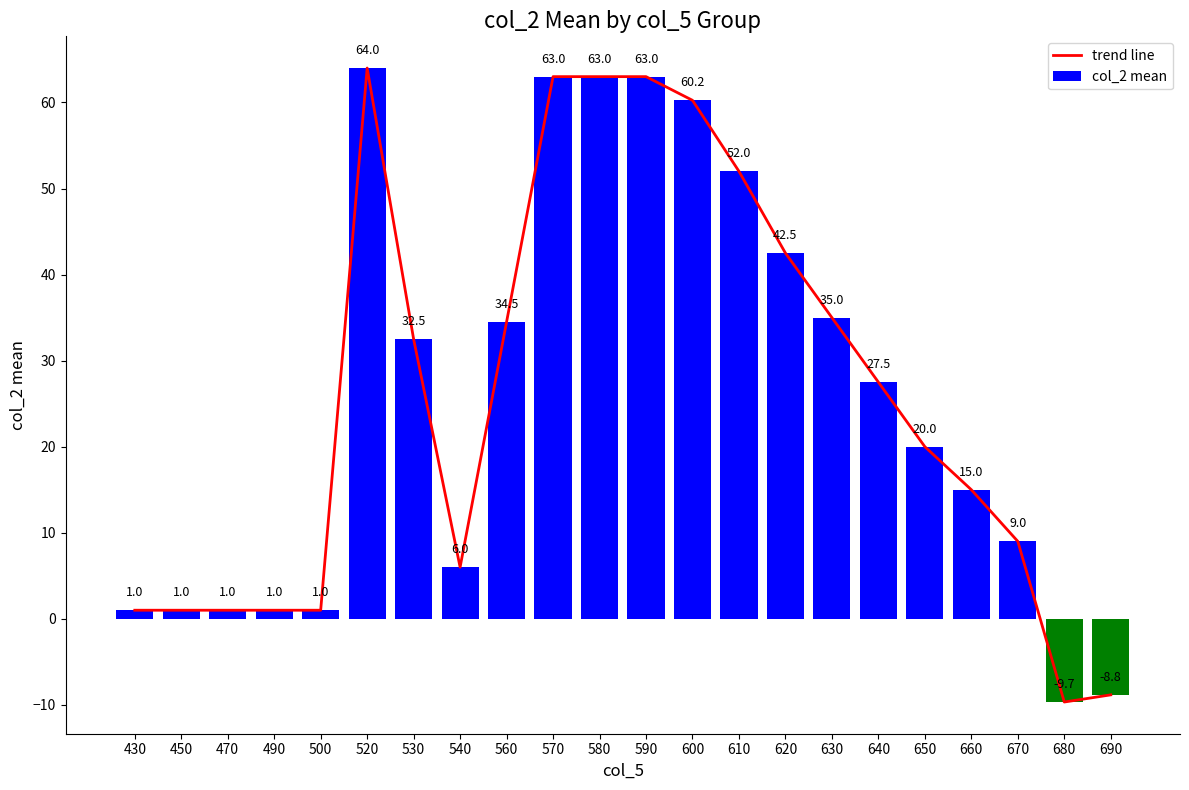

Which series has the widest spread of values?

trend line